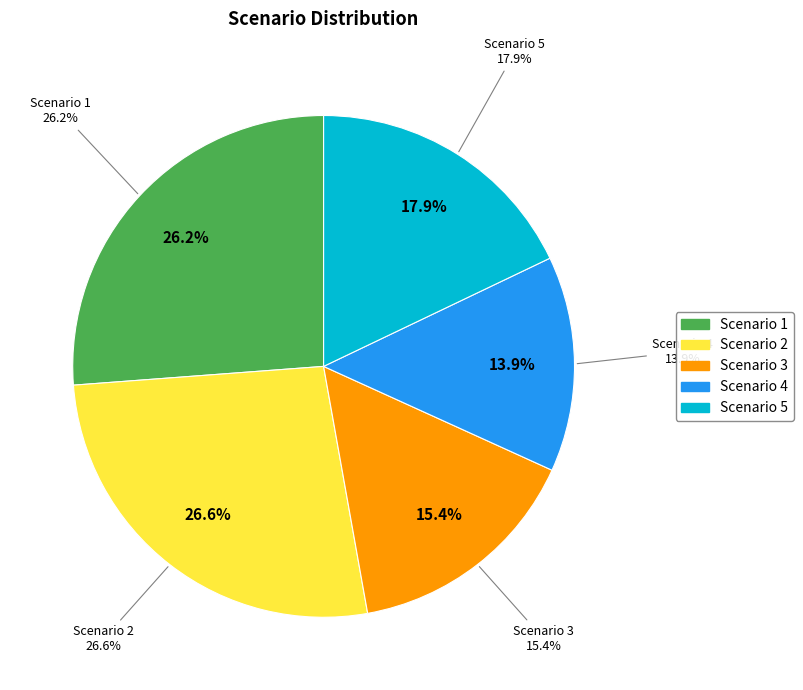

The Scenario 4 slice represents 14% of the pie. True or false?

True